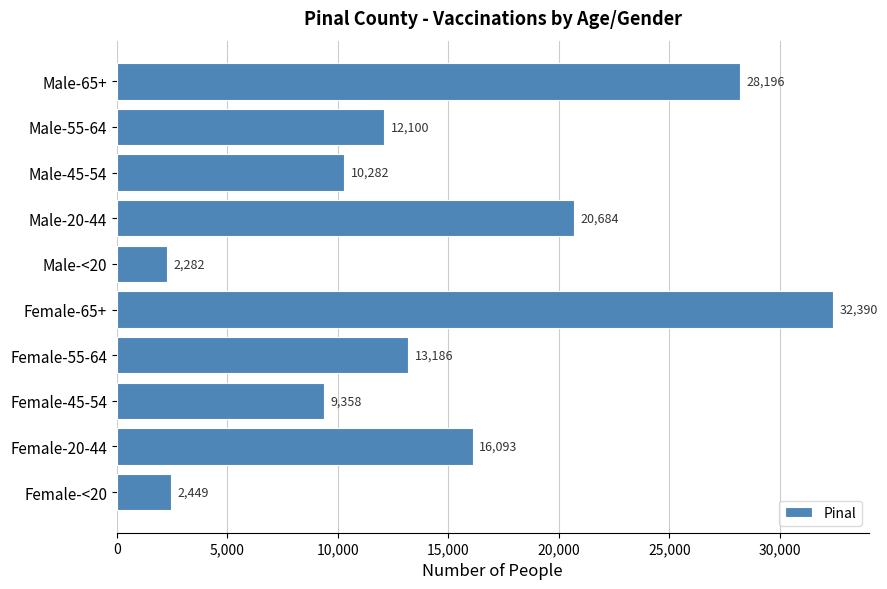

What is the difference between the maximum and second lowest values?

29941